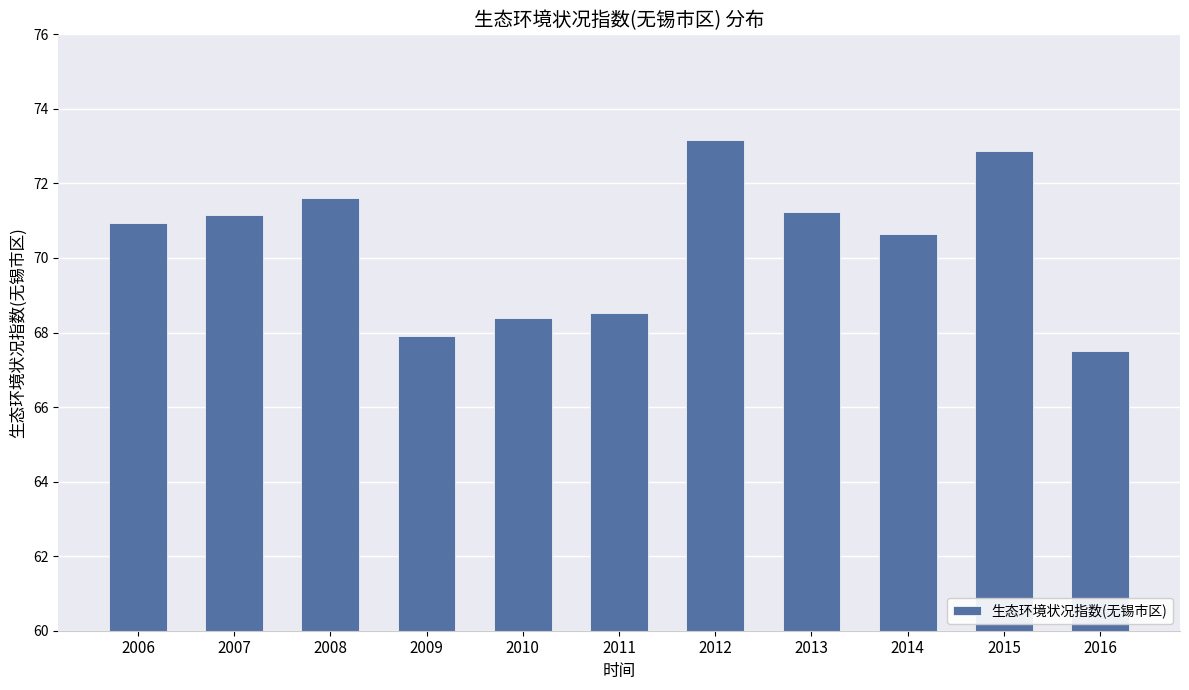

Reading right to left, extract all data points from this chart.

67.5	72.9	70.6	71.2	73.2	68.5	68.4	67.9	71.6	71.2	71.0